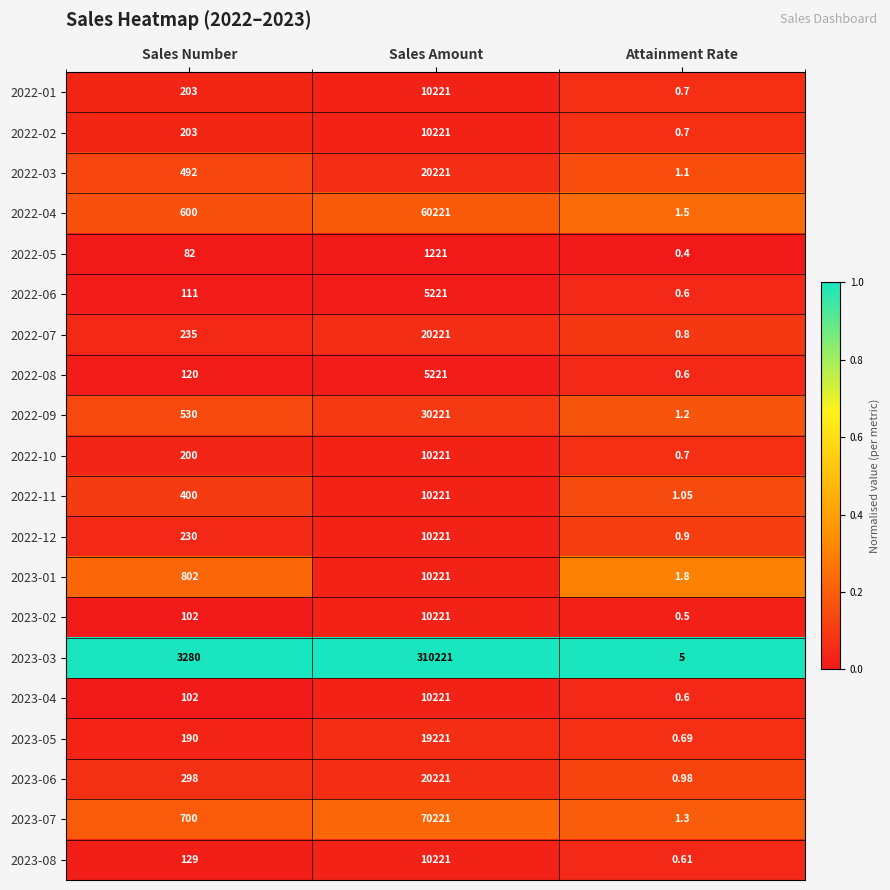

Which series has the largest total across all categories?

2023-03